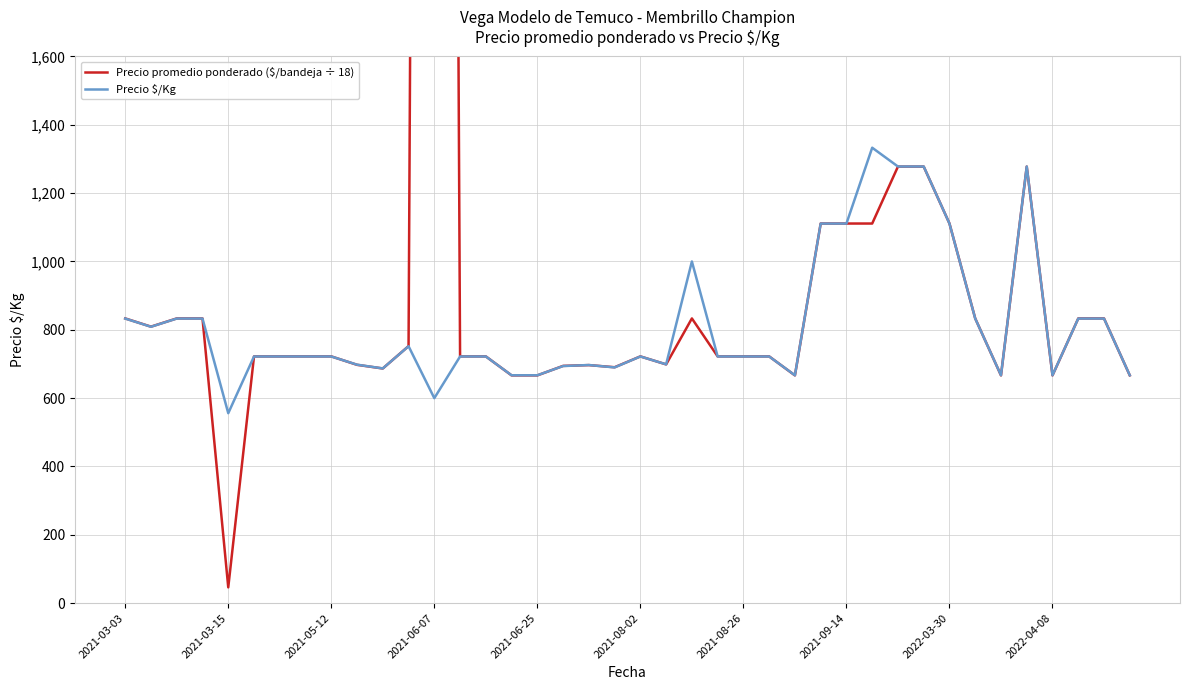

What is the lowest value of the Precio $/Kg series?

556